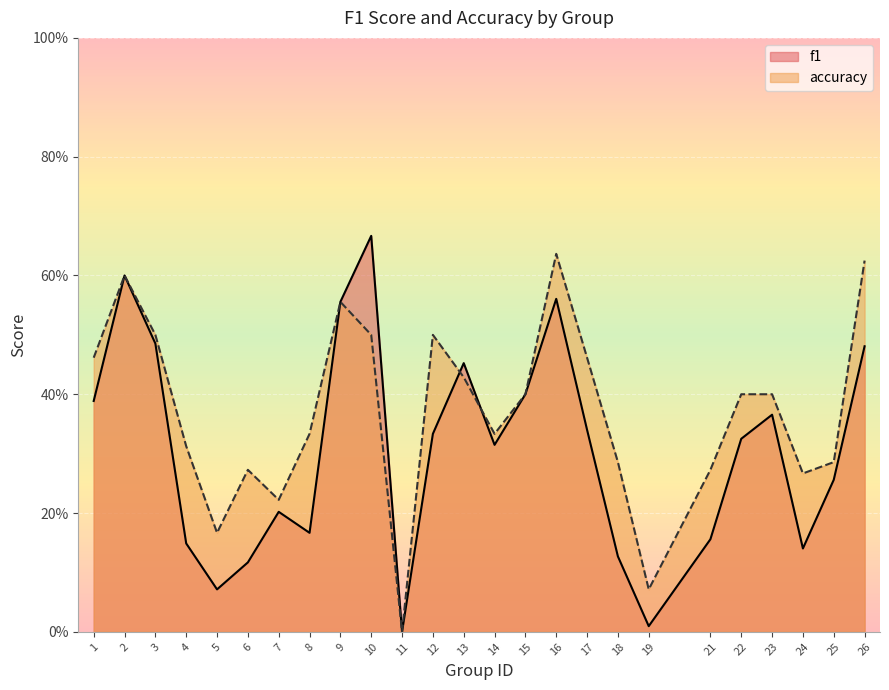

Which series has the widest spread of values?

f1